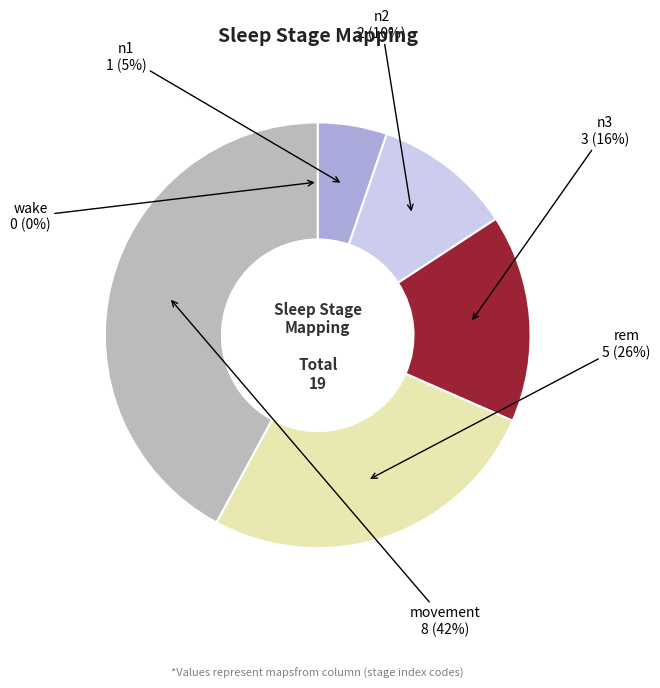

To the nearest percent, what is the difference between the movement and n3 slice percentages?

26%